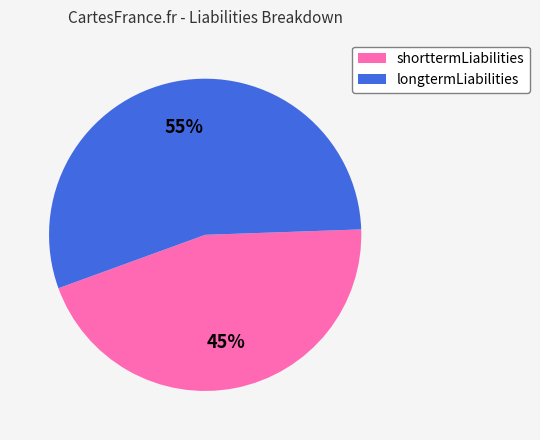

Is it true that shorttermLiabilities is 35% of the pie?

False